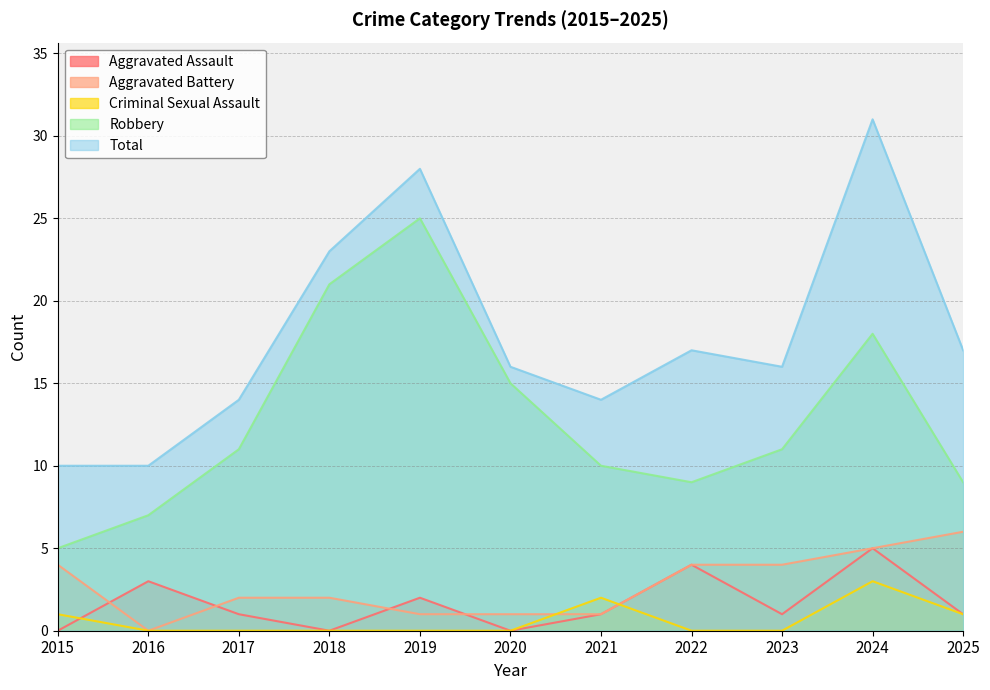

What is the difference between the highest and lowest values at 2024?

28